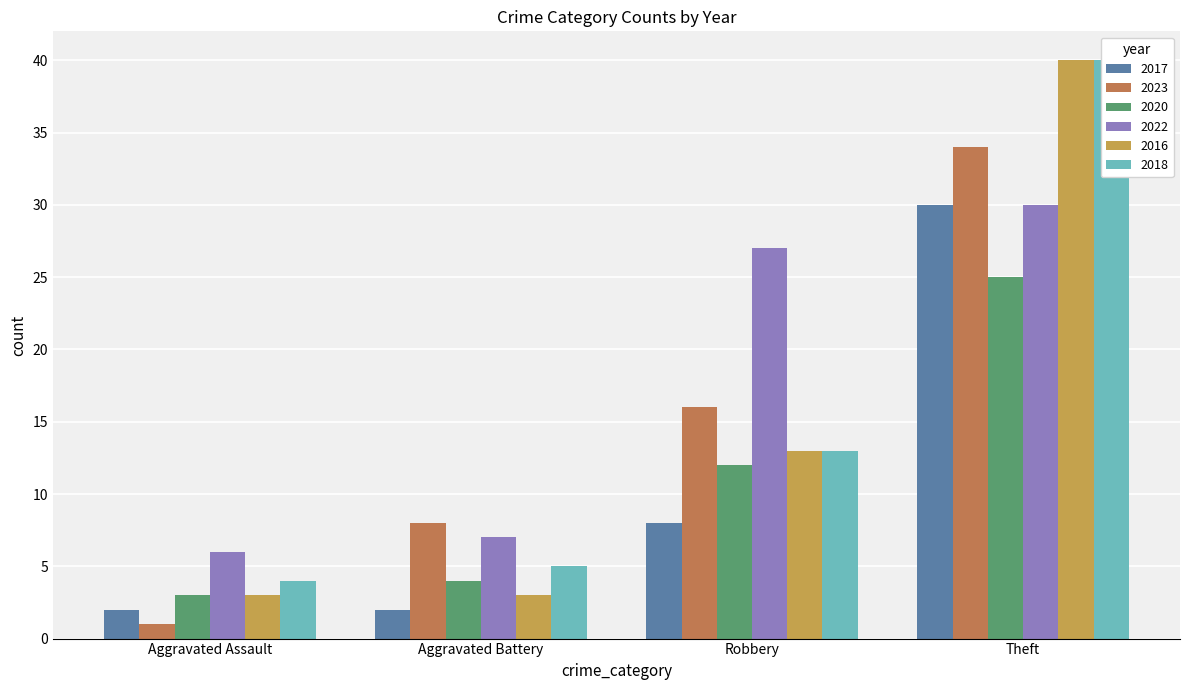

Count the 2017 values in the range 2 to 30.

4